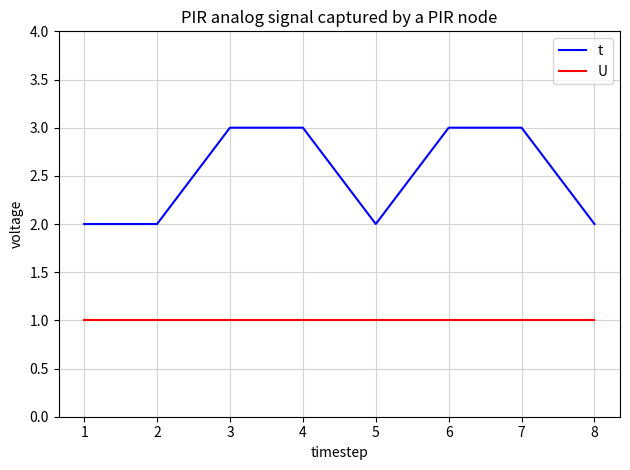

What is the total value across all series at 5?

3